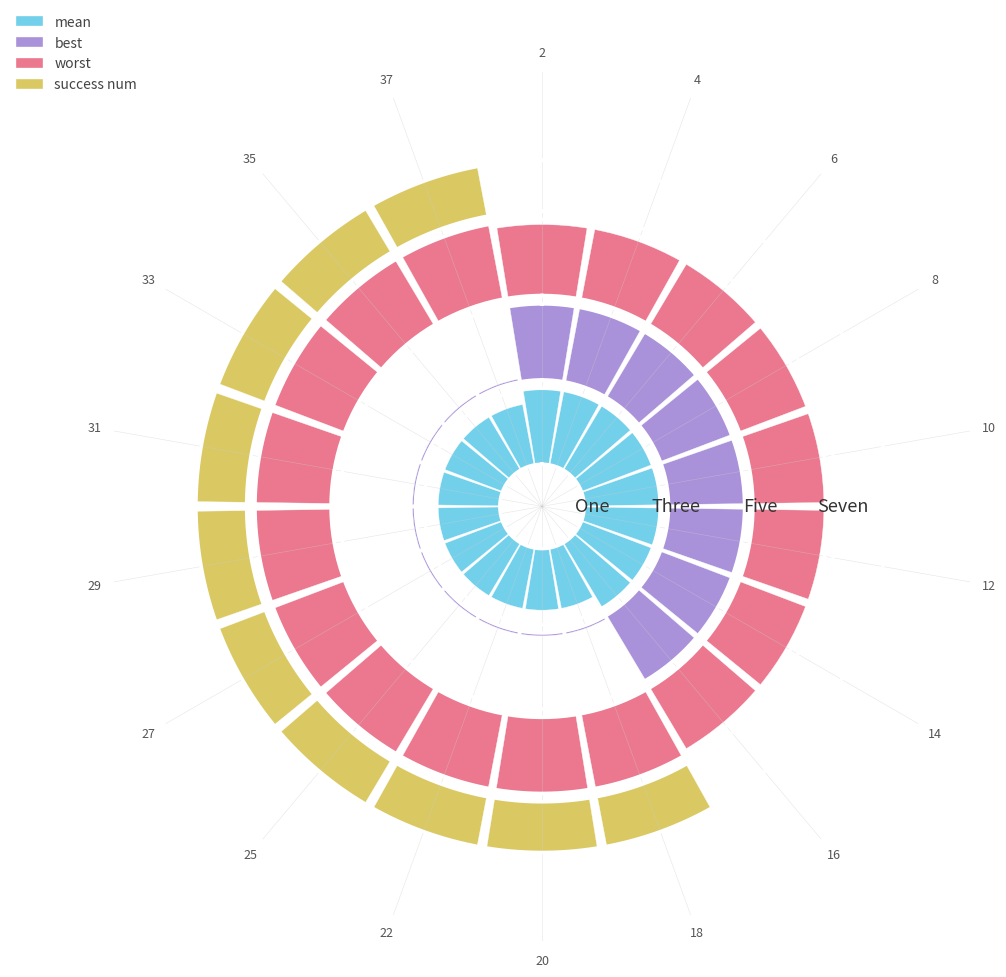

Is the value of worst at 8 greater than the value of success num at 29?

Yes